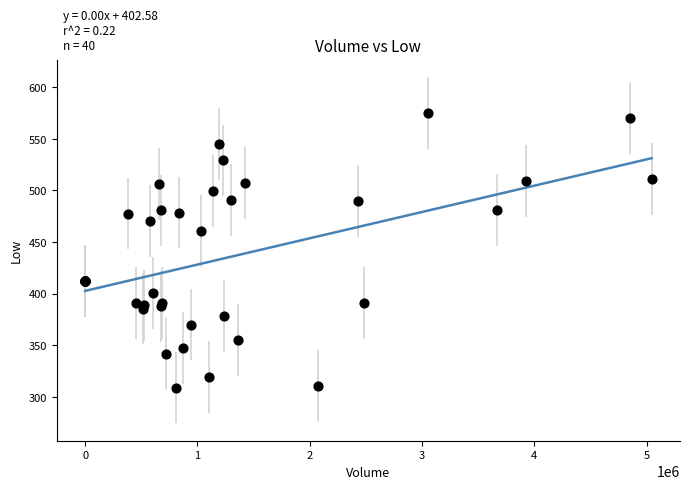

What Y value in the scatter plot is closest to 442?

460.5